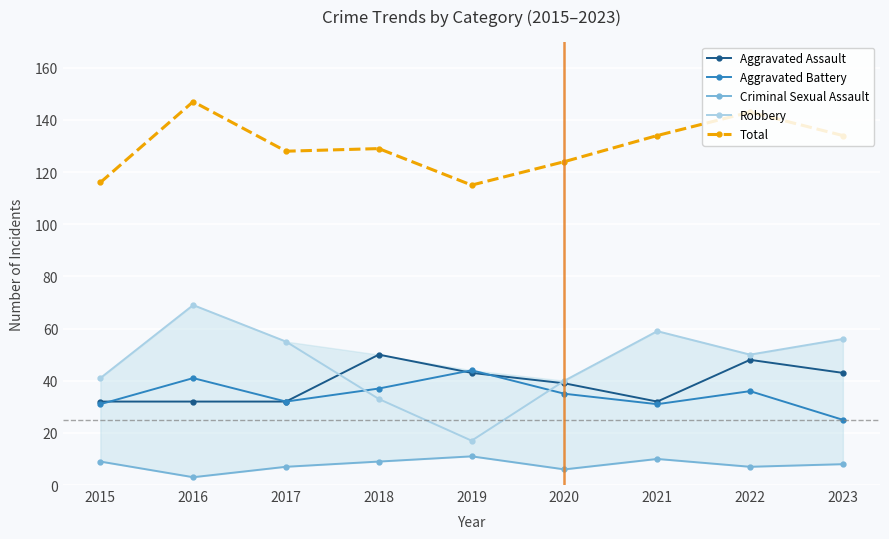

The value of Aggravated Battery at 2022 is 36. True or false?

True